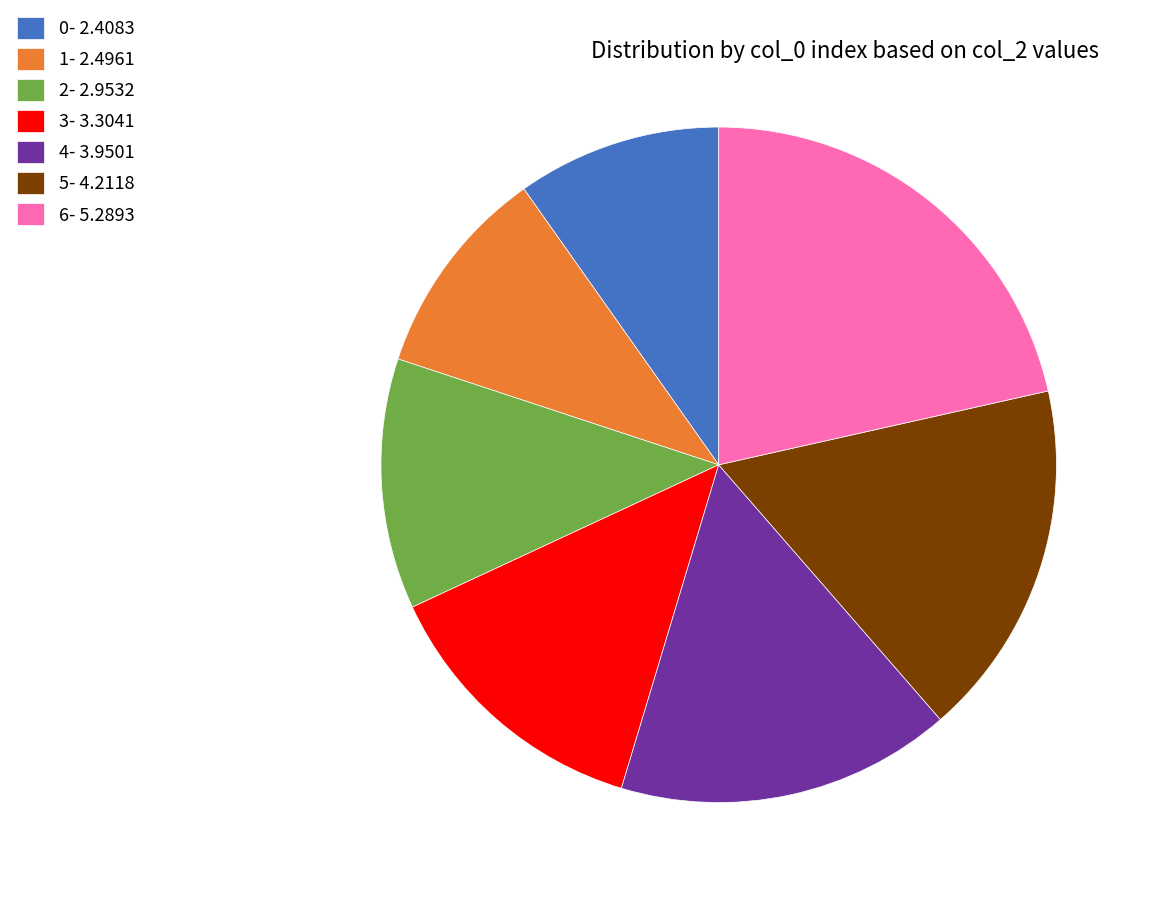

Which category has the biggest portion of the pie?

6